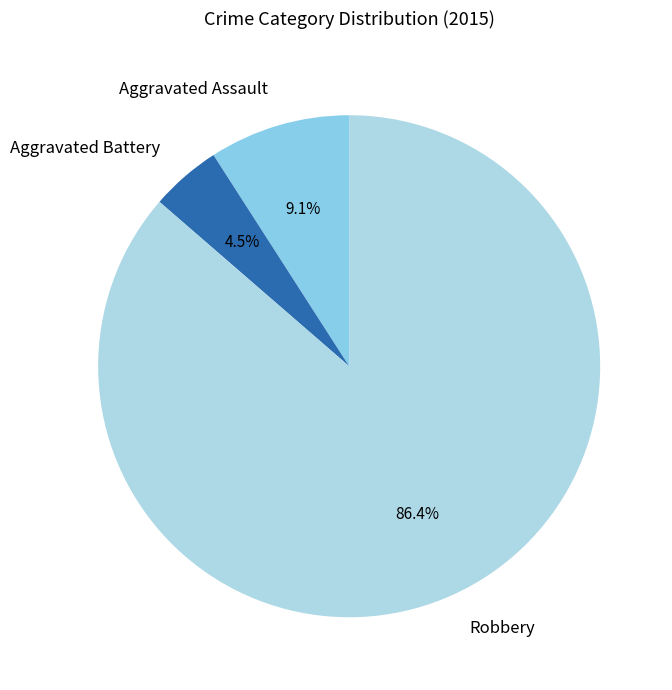

Combined, what portion of the pie is Robbery and Aggravated Battery?

90.9%